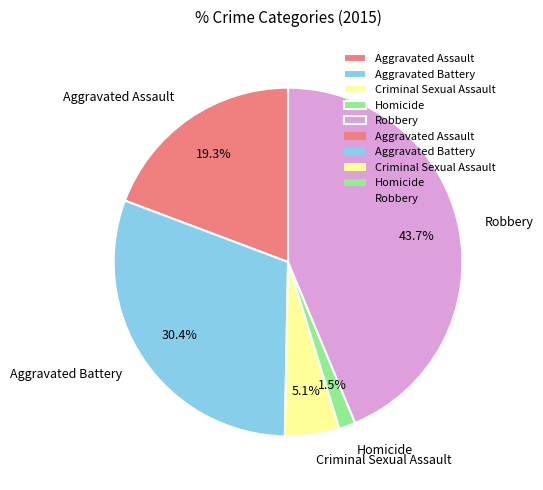

To the nearest percent, what is the average slice percentage?

20%